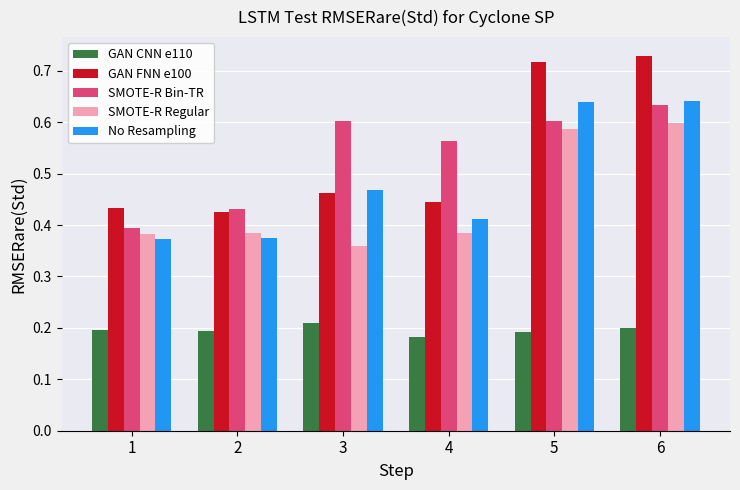

At which label is SMOTE-R Bin-TR closest to 0?

1